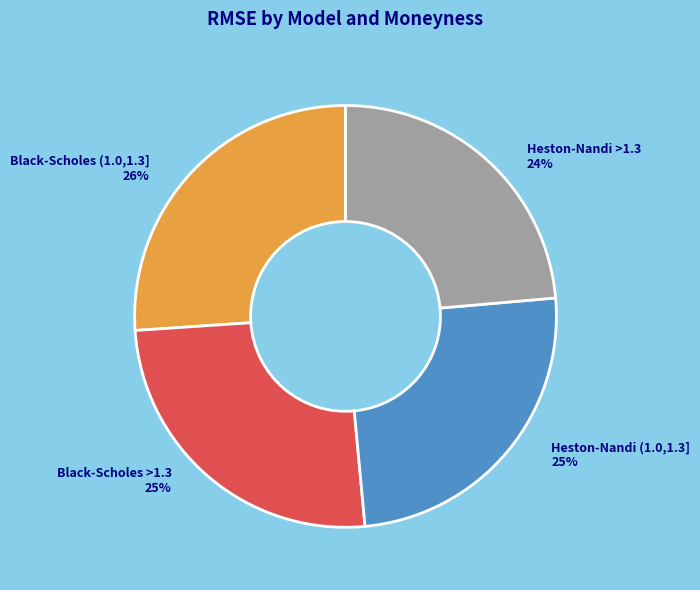

Count the number of slices in the pie.

4